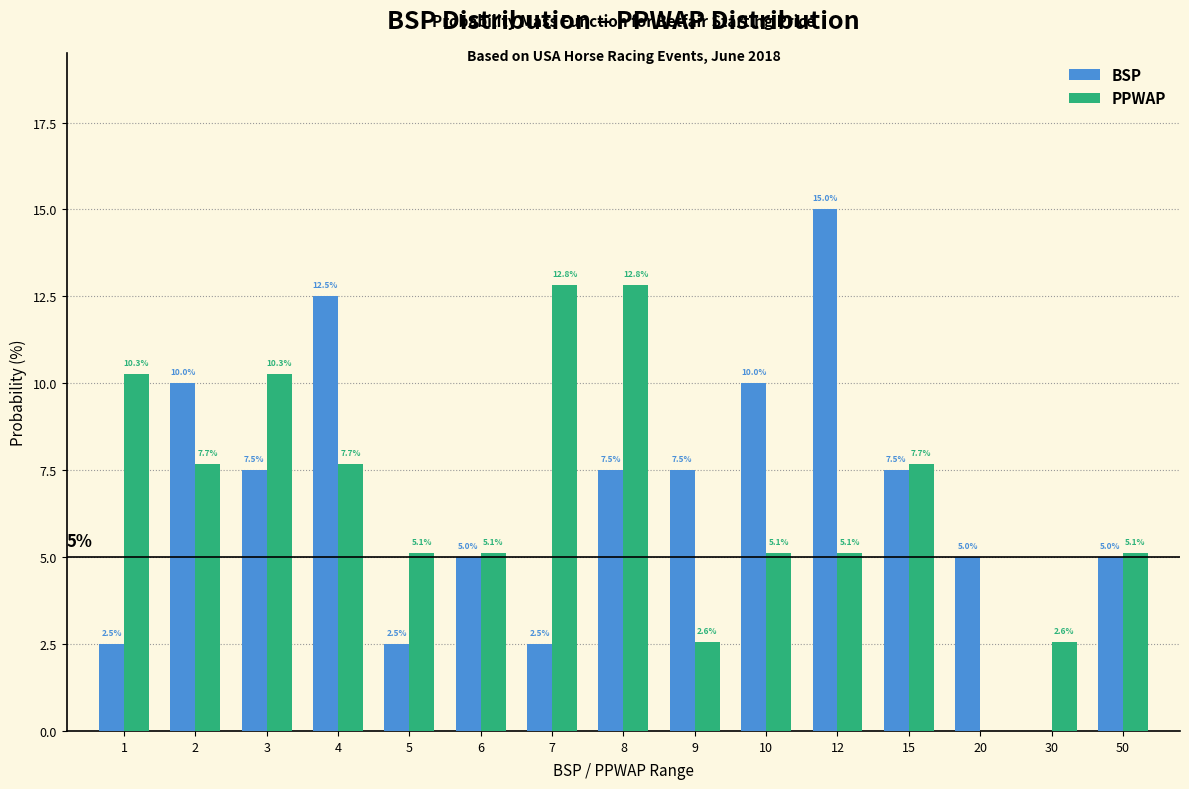

Reading left to right, extract all data points from this chart.

BSP: 1=2.5	2=10.0	3=7.5	4=12.5	5=2.5	6=5.0	7=2.5	8=7.5	9=7.5	10=10.0	12=15.0	15=7.5	20=5.0	30=0.0	50=5.0
PPWAP: 1=10.3	2=7.7	3=10.3	4=7.7	5=5.1	6=5.1	7=12.8	8=12.8	9=2.6	10=5.1	12=5.1	15=7.7	20=0.0	30=2.6	50=5.1